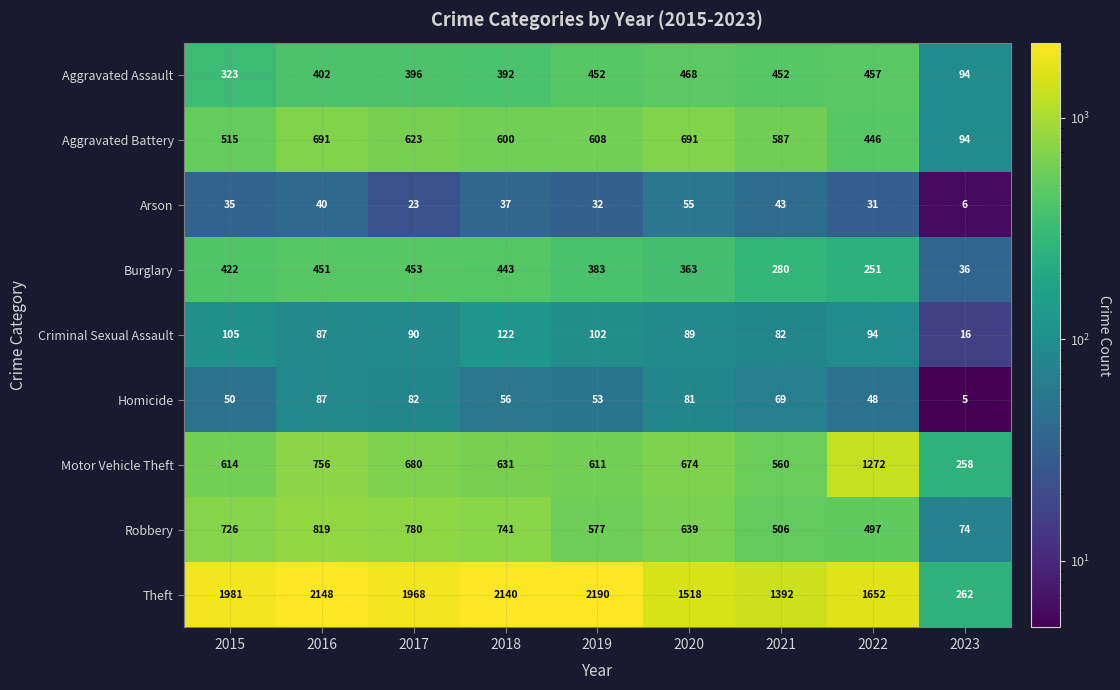

Is it true that Robbery equals 383 at 2015?

False